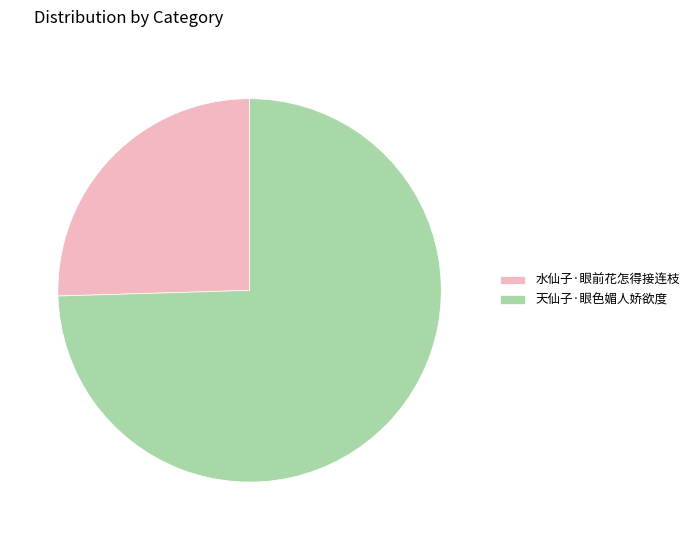

What is the smallest slice in the pie chart?

水仙子·眼前花怎得接连枝